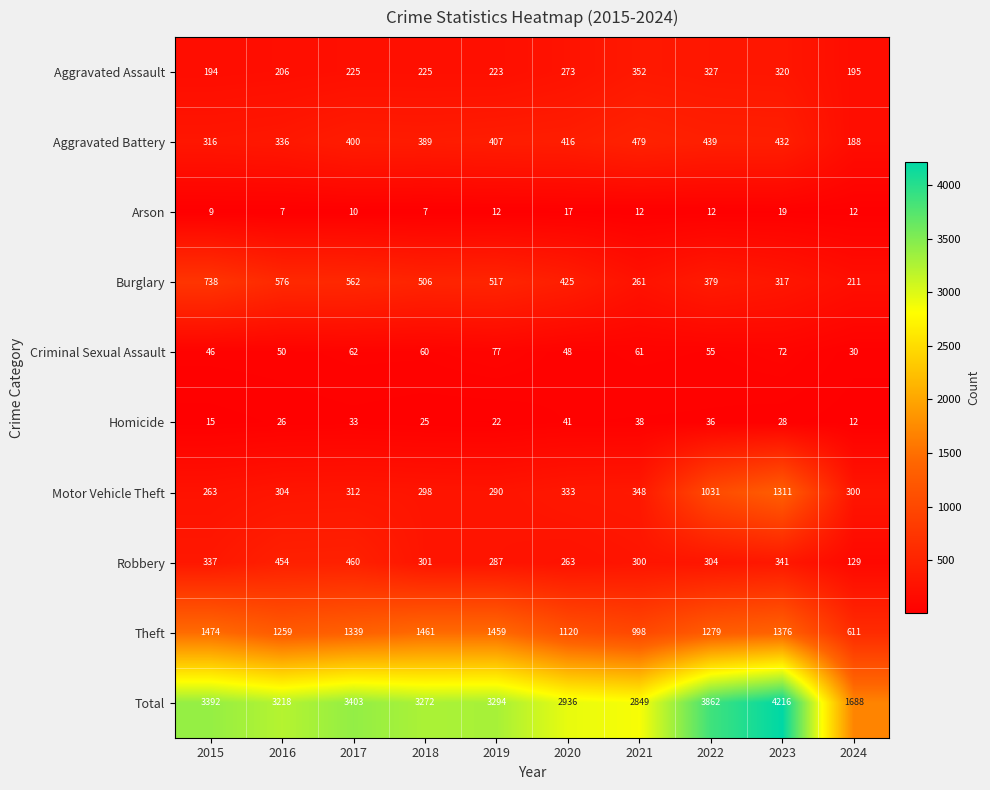

What is the difference between the Robbery values at 2016 and 2023?

113